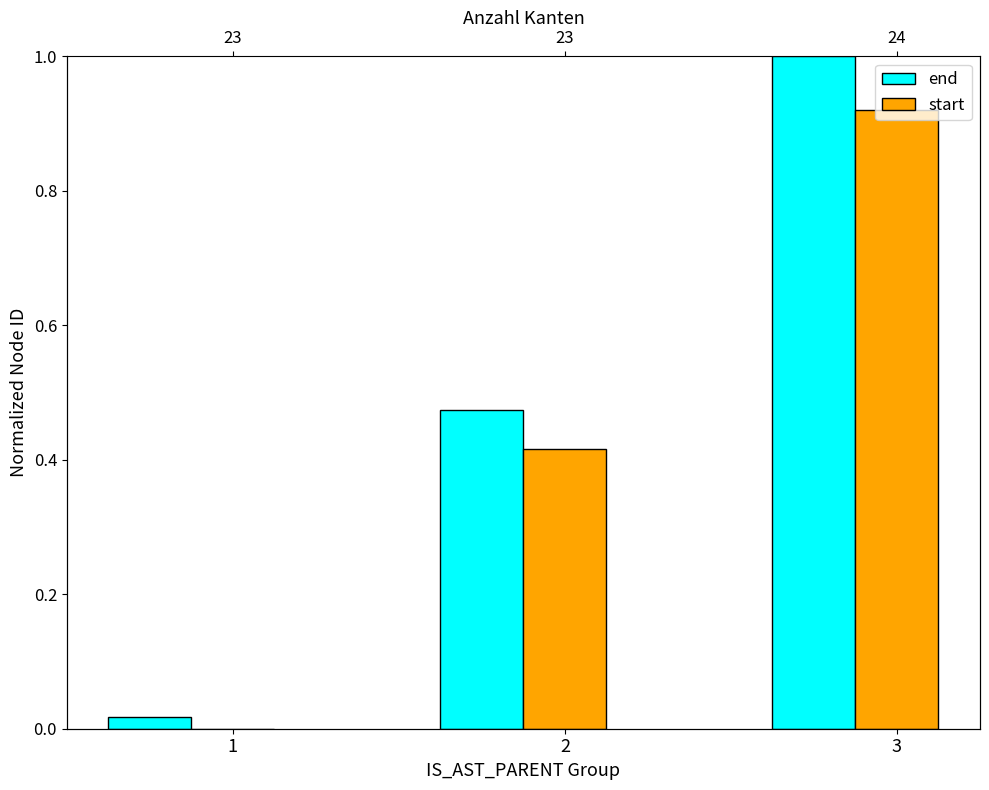

Reading left to right, extract all data points from this chart.

end: 0.0	0.5	1.0
start: 0.0	0.4	0.9